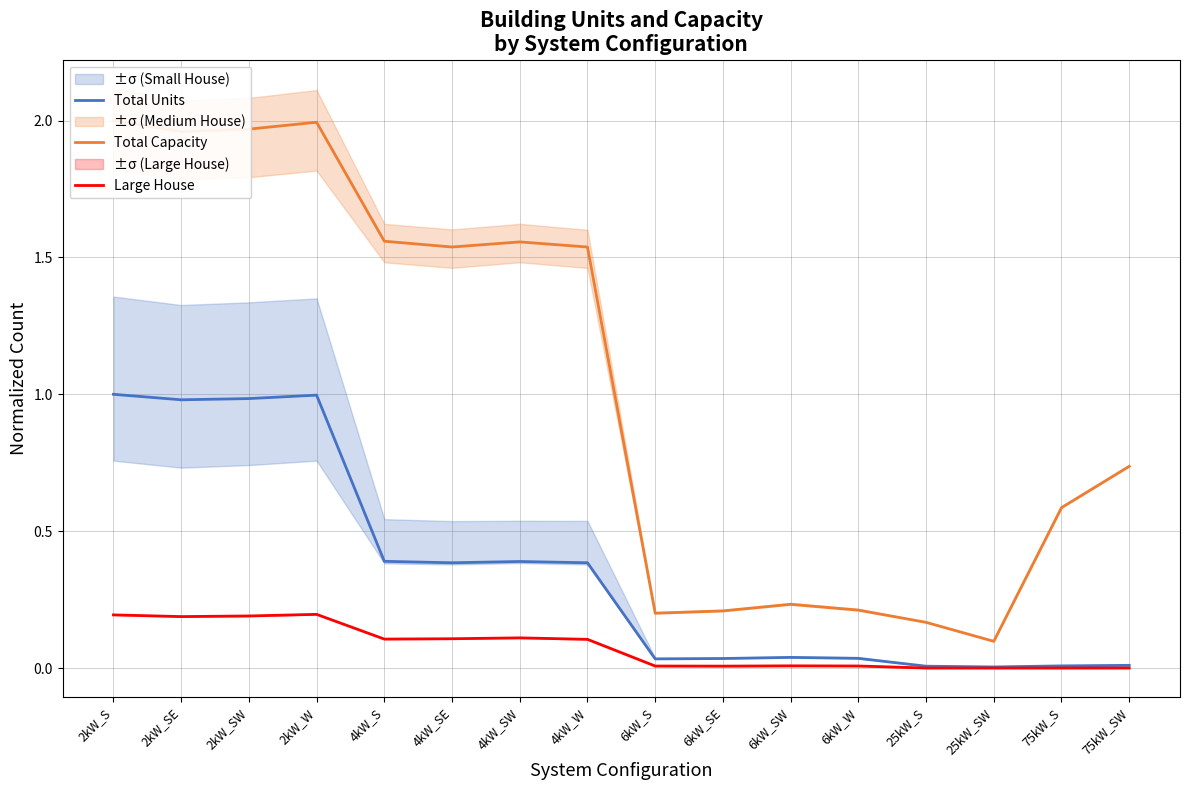

What is the difference between the maximum and minimum values in the Total Capacity series?

1.9